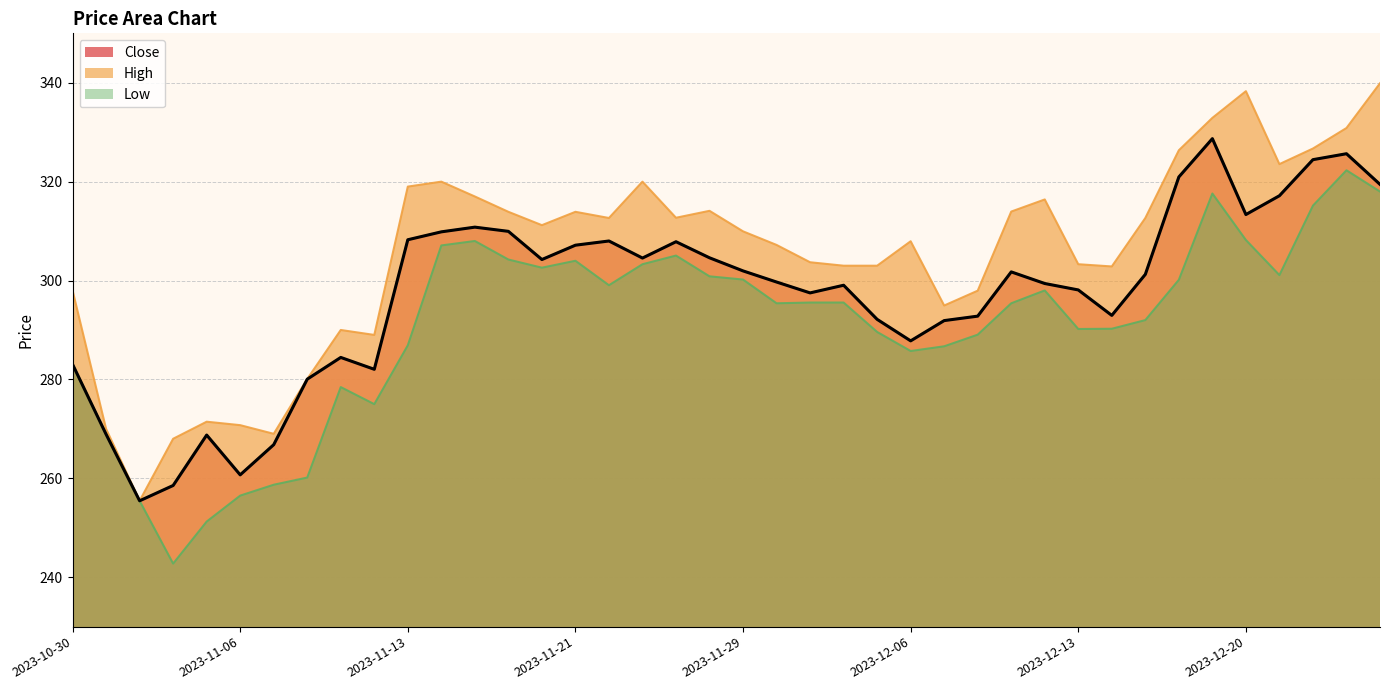

Does the chart have visible grid lines?

Yes